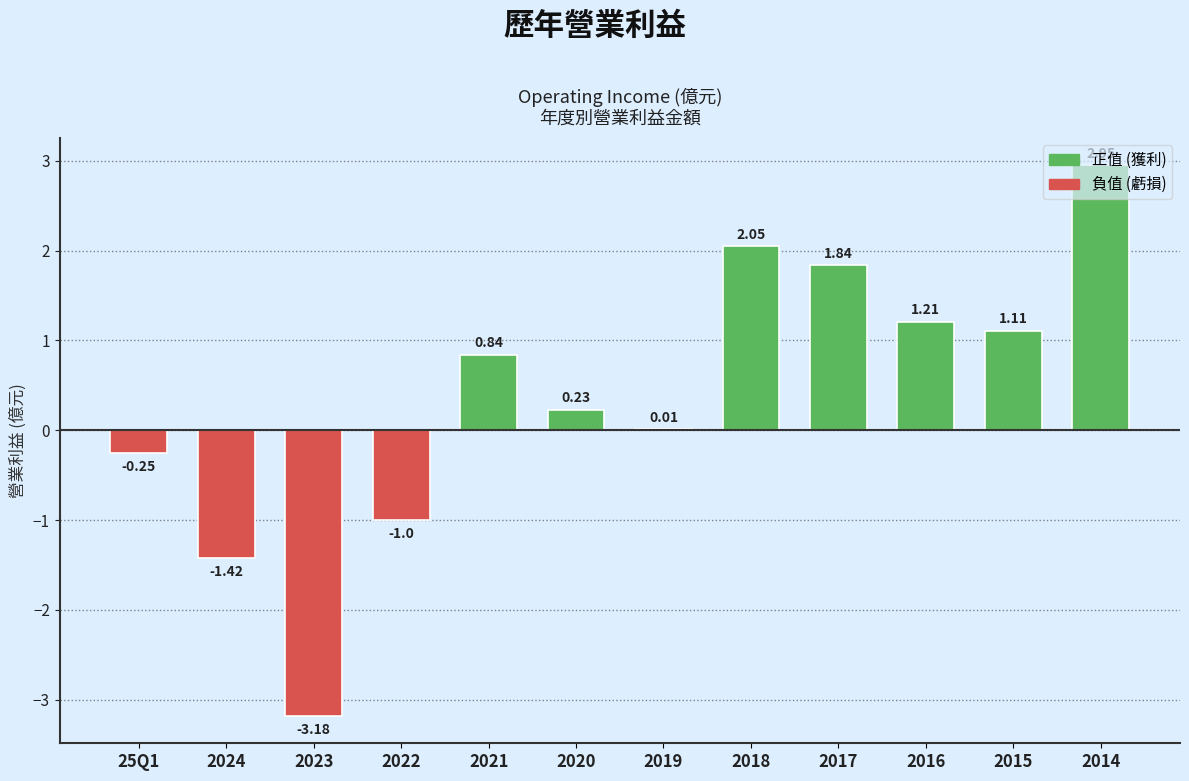

What is the sum of the values at 2023 and 2024?

-4.6